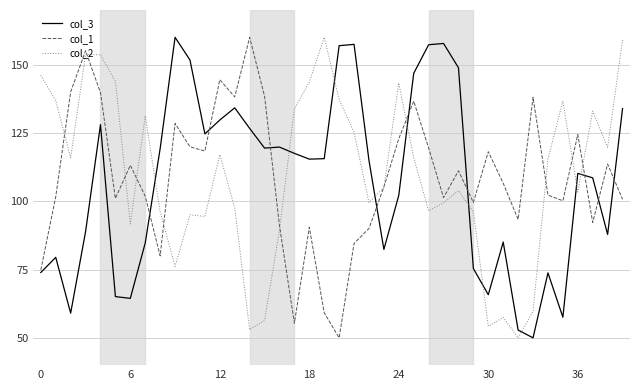

What is the maximum value shown in the chart?

160.0